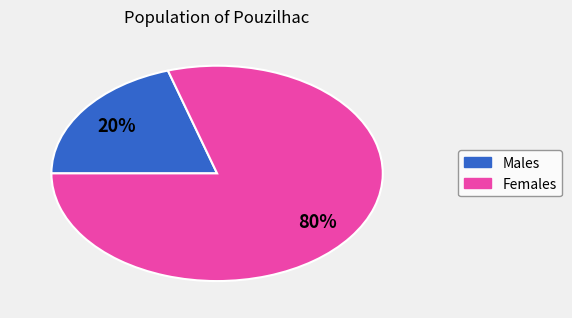

Does any single category account for the majority?

Yes